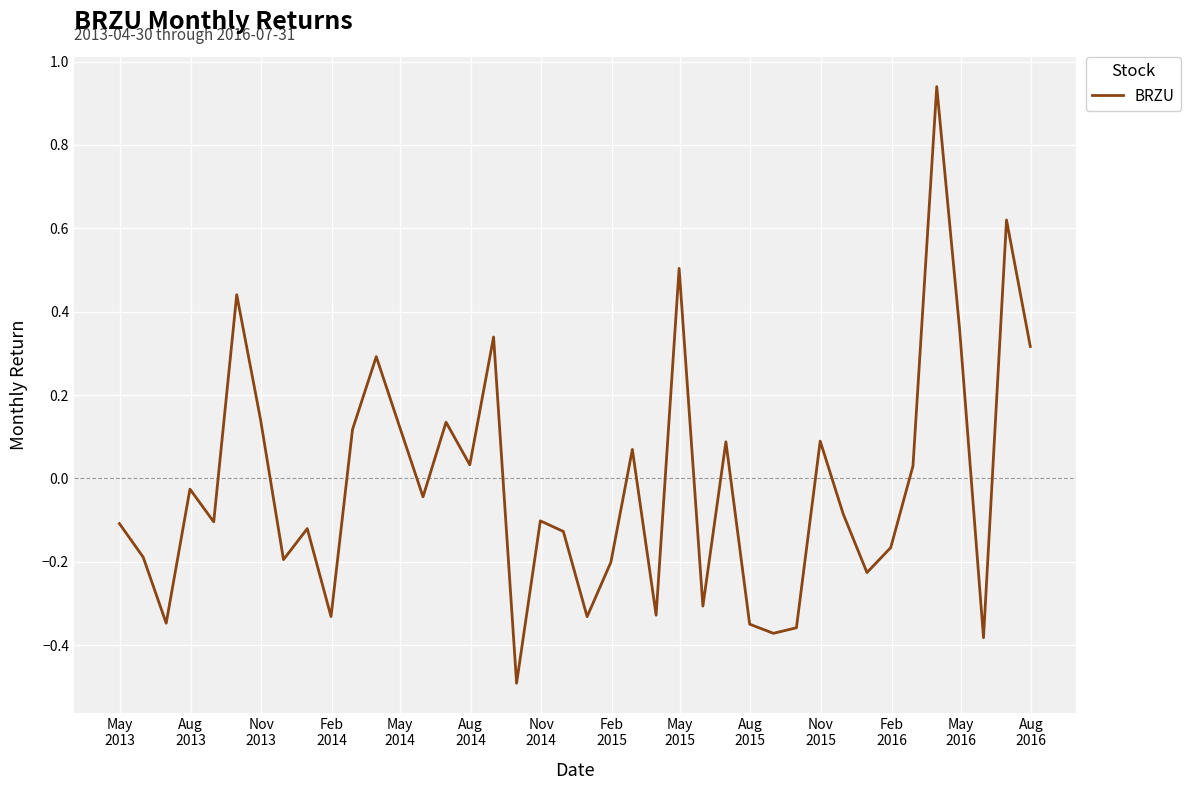

What is the smallest value displayed?

-0.5